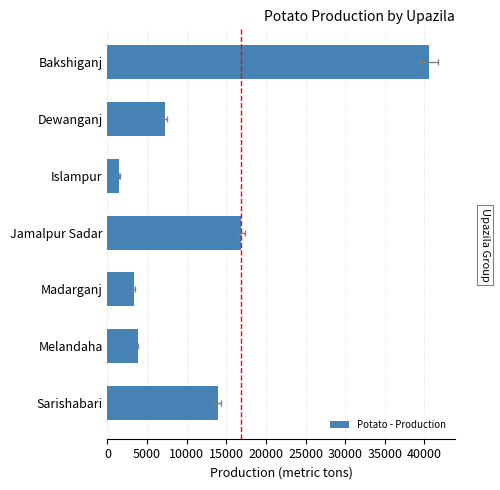

What is the value of the 1st bar from the left?

40550